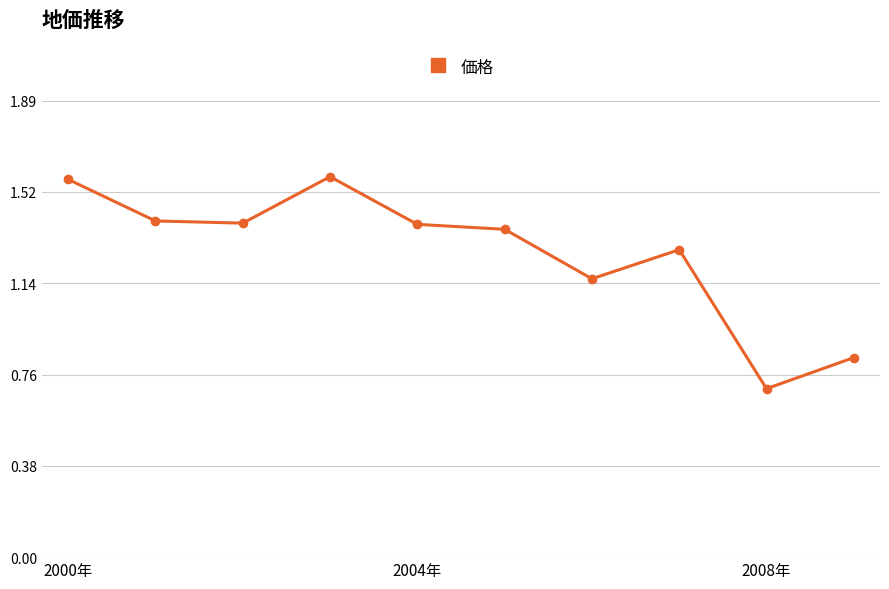

True or false: the data has more than 1 interior local peaks.

True